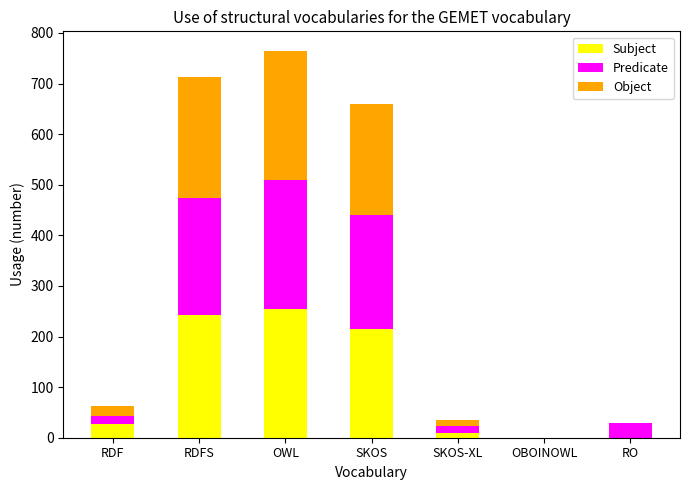

Are the bars grouped side by side (vs. stacked)?

No